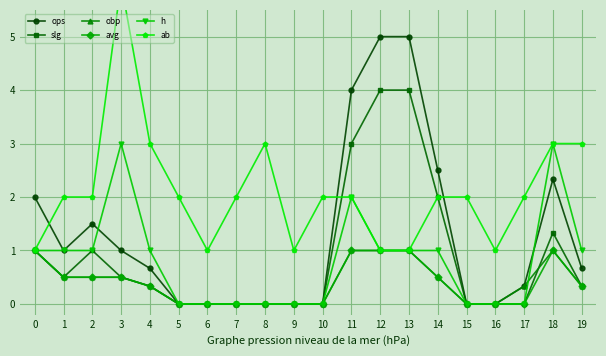

At how many categories does at least one series exceed 5?

1